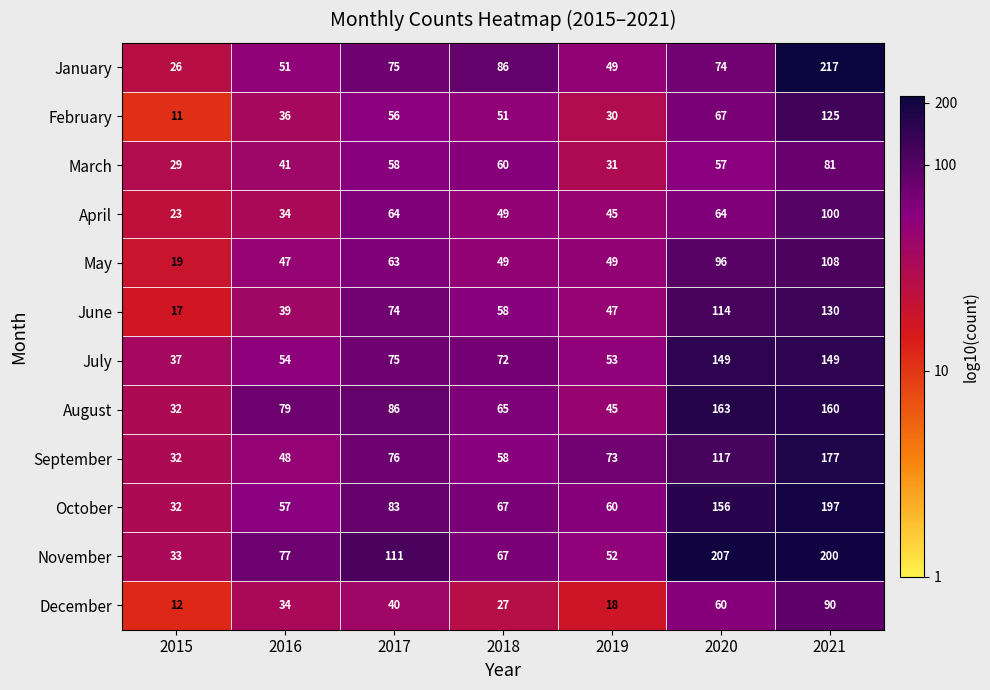

List the labels in order of February value, smallest first.

2015, 2019, 2016, 2018, 2017, 2020, 2021